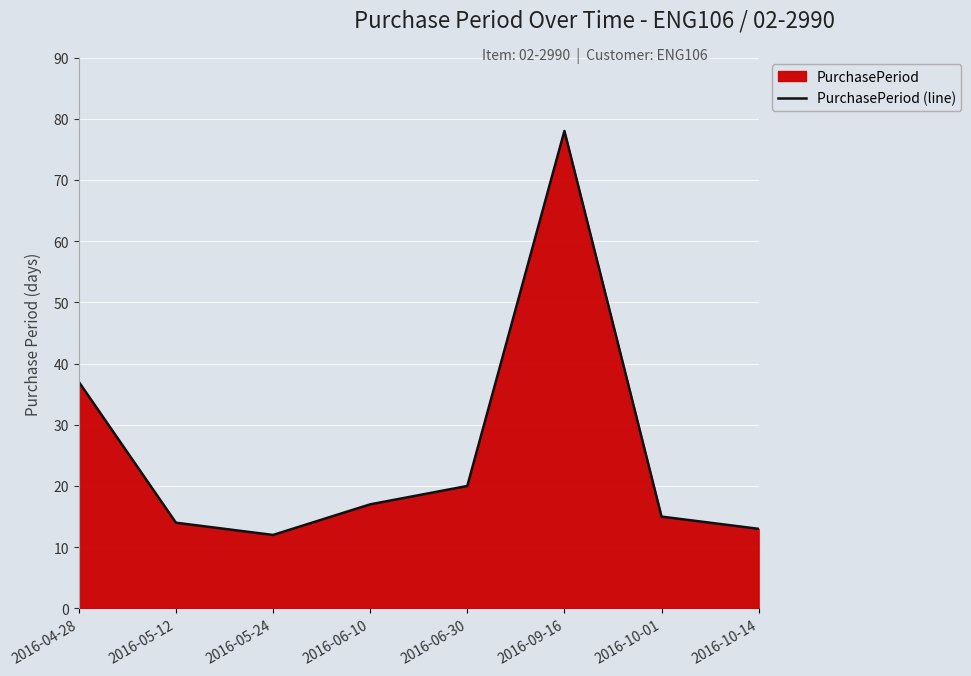

Reading left to right, extract all data points from this chart.

37	14	12	17	20	78	15	13